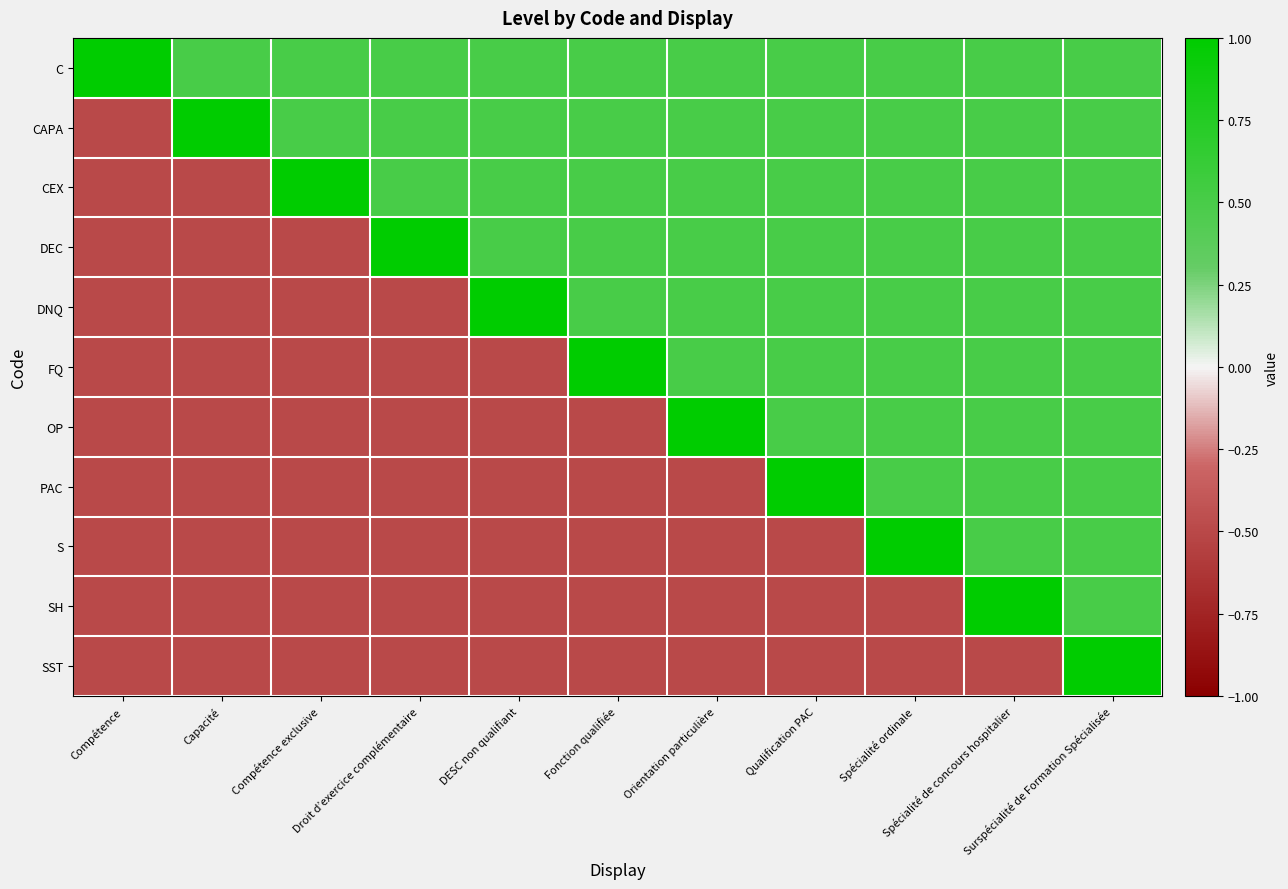

At which category is the sum across all series the highest?

Surspécialité de Formation Spécialisée